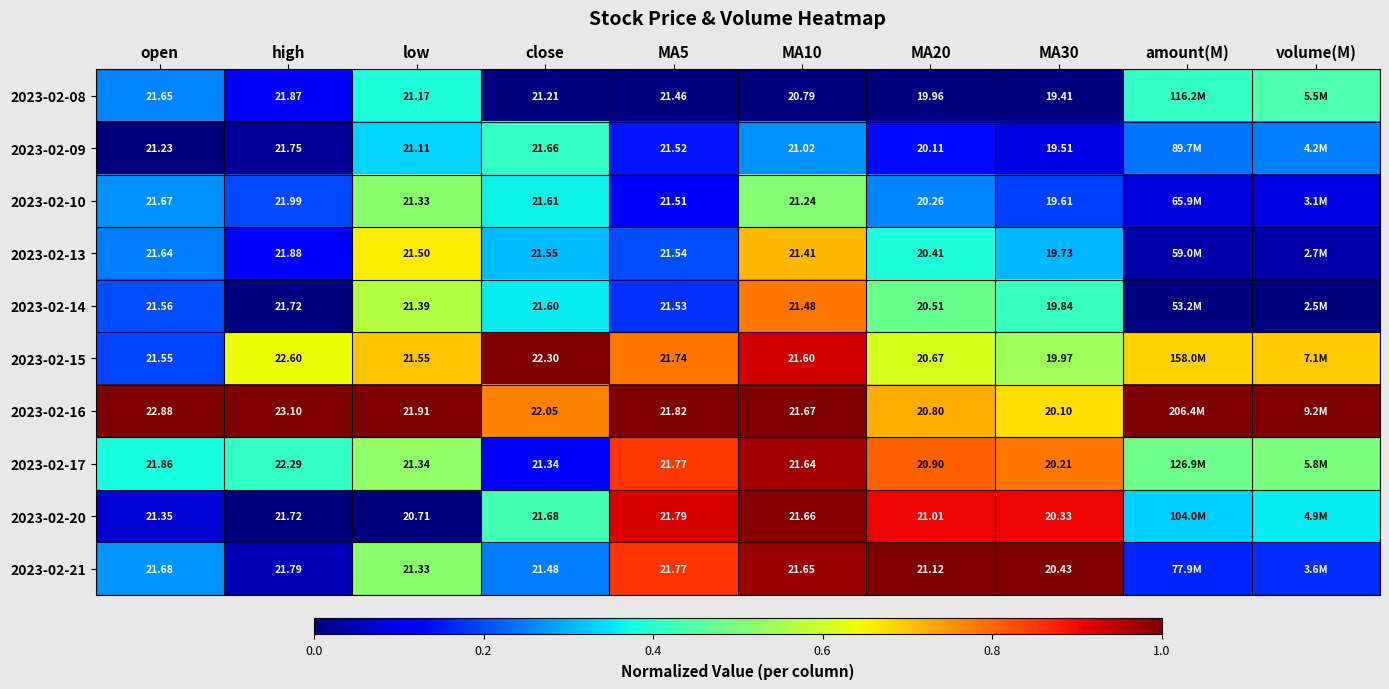

Which series changed the most between close and MA10?

2023-02-15